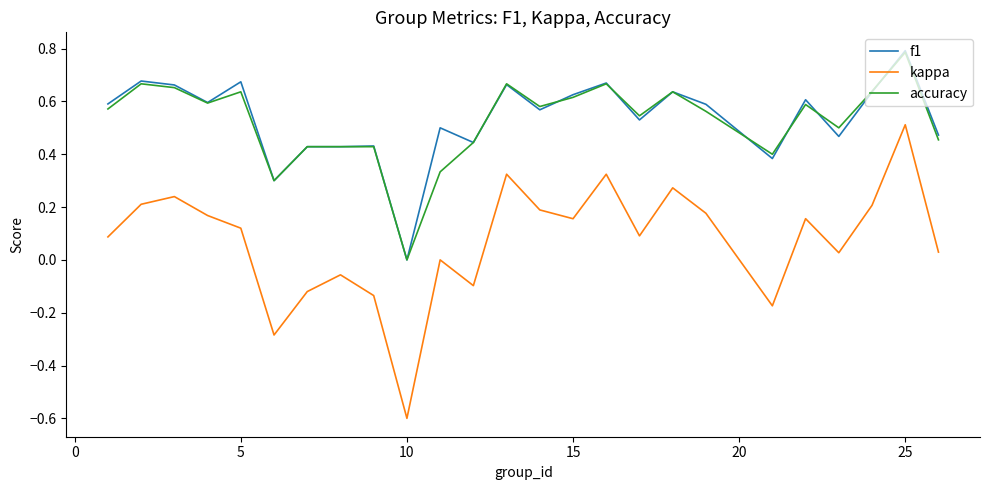

What is the smallest value displayed?

-0.6